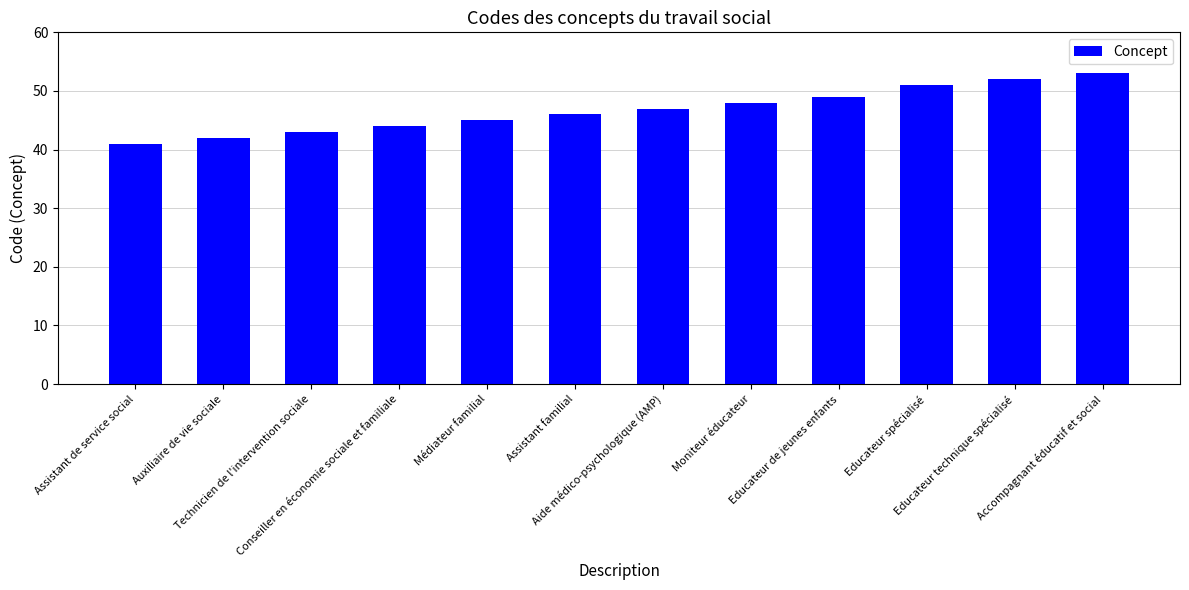

What is the difference between the second highest and minimum values?

11